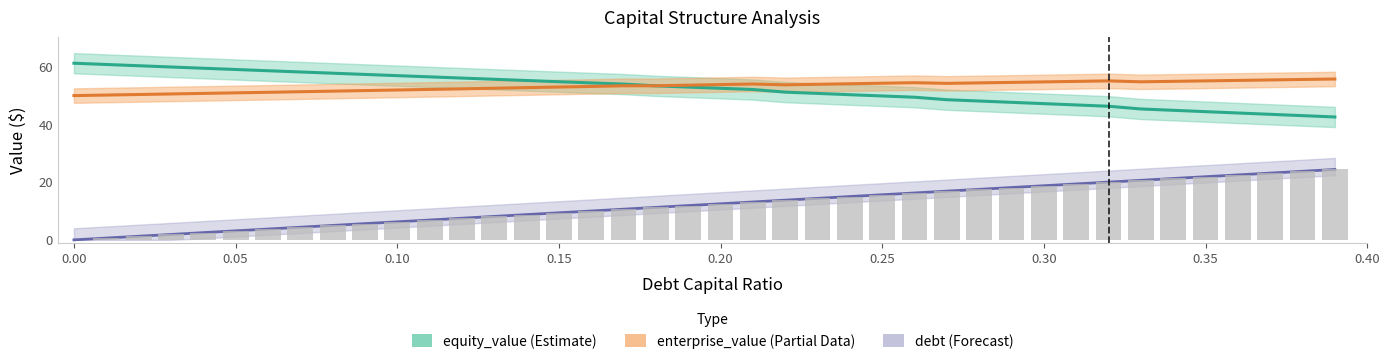

List the series in order of their peak value, highest first.

equity_value, enterprise_value, debt